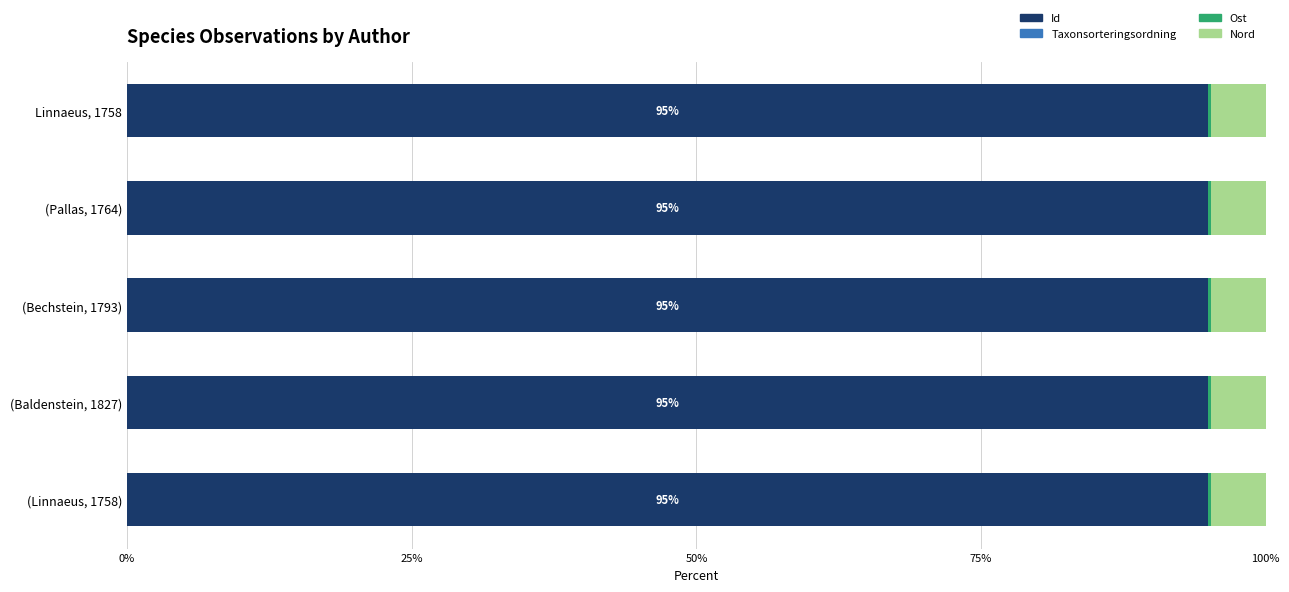

The value of Id at (Bechstein, 1793) is 65.0. True or false?

False